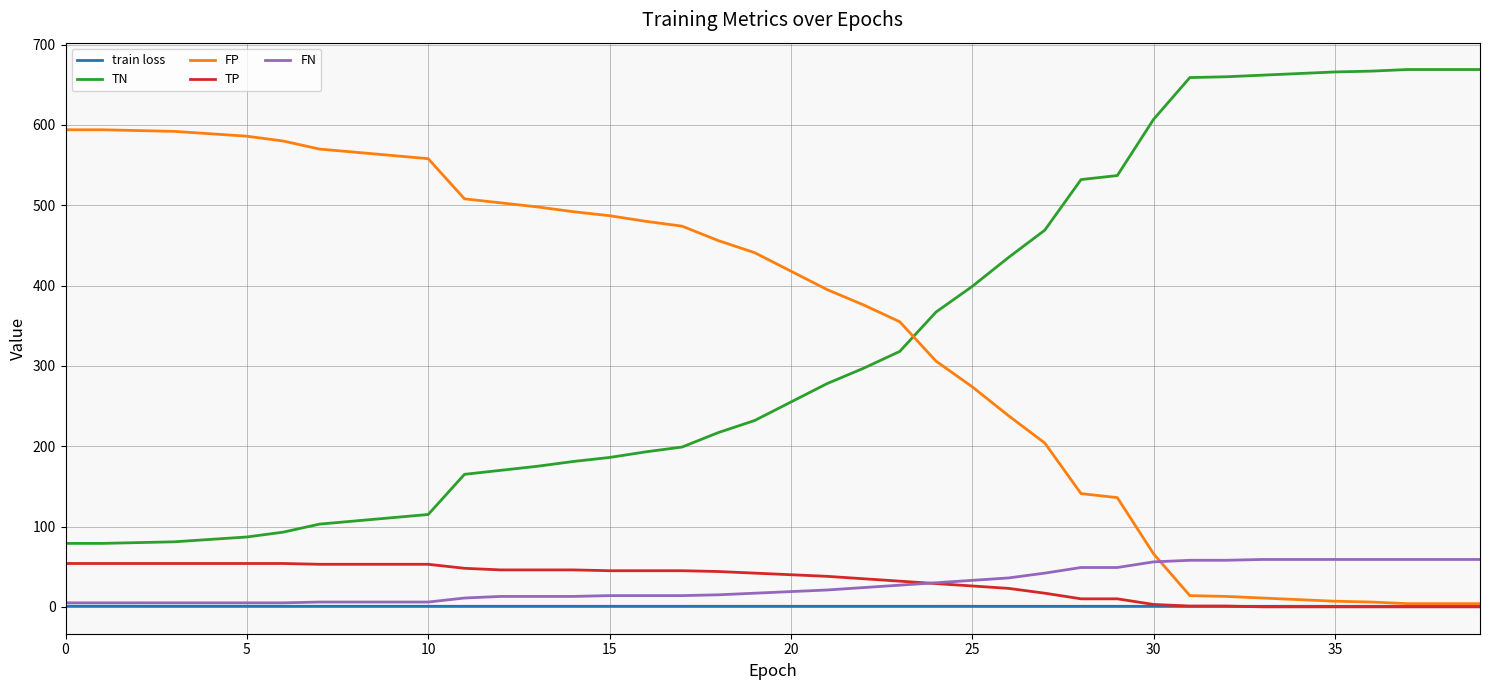

What are all the series names shown in the legend?

train loss, TN, FP, TP, FN